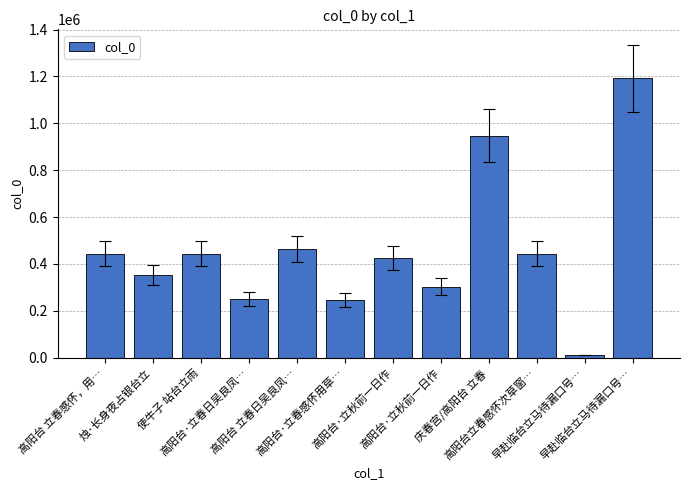

How many data points are less than 443077?

6